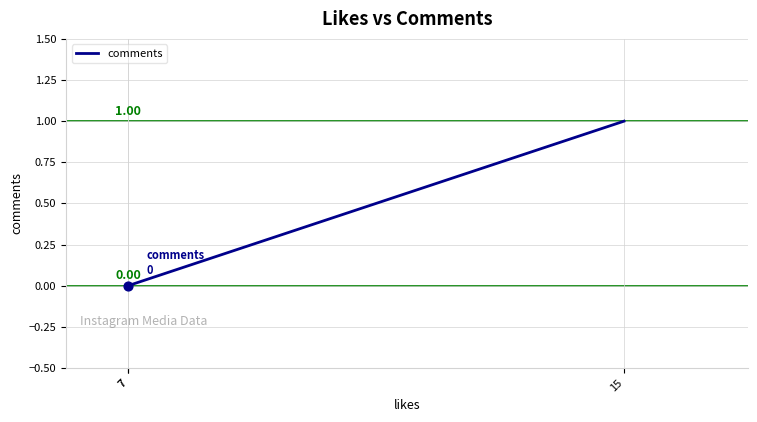

Which has a higher value, 7 or 15?

15